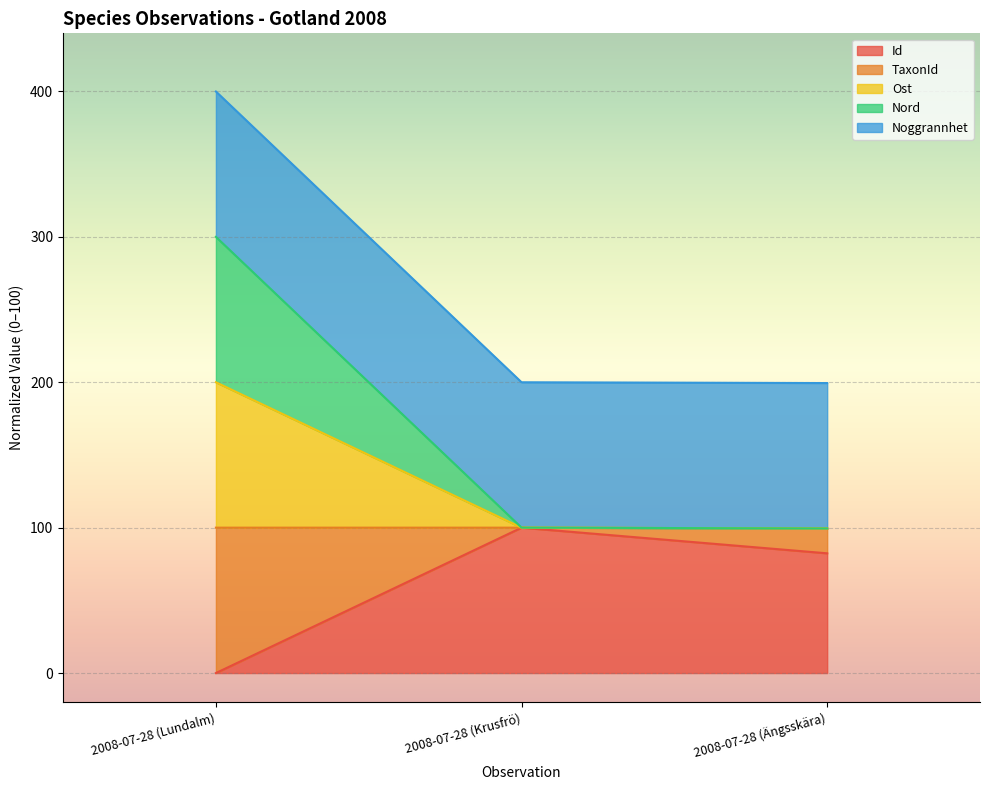

How many data points does each series have?

3